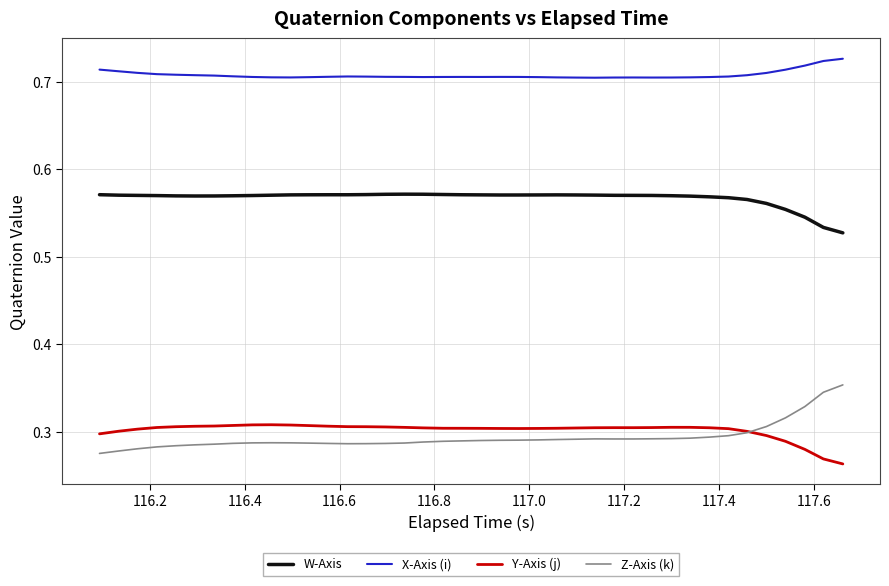

Rank the series by their maximum value, from lowest to highest.

Y-Axis (j), Z-Axis (k), W-Axis, X-Axis (i)